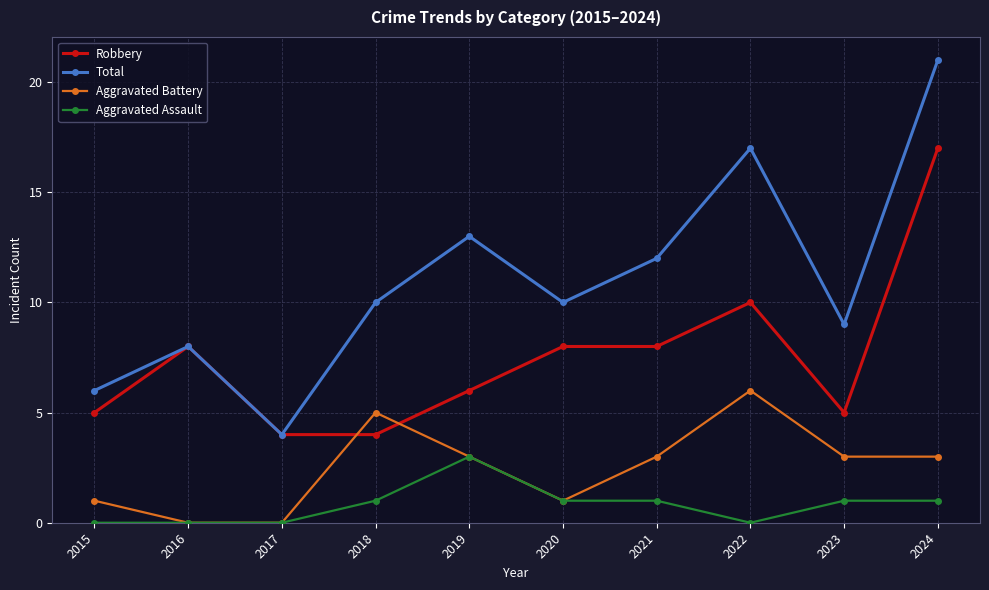

What is the difference between the second highest and minimum values in the Aggravated Battery series?

5